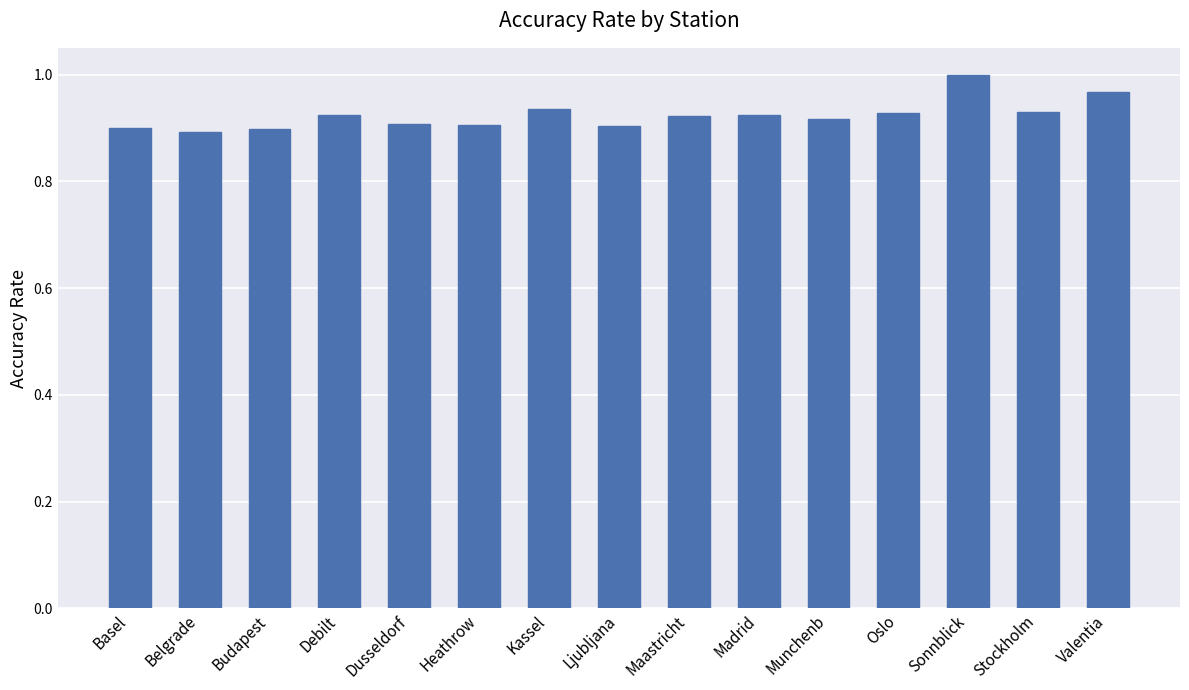

True or false: the data shows 0.9 at Madrid.

True